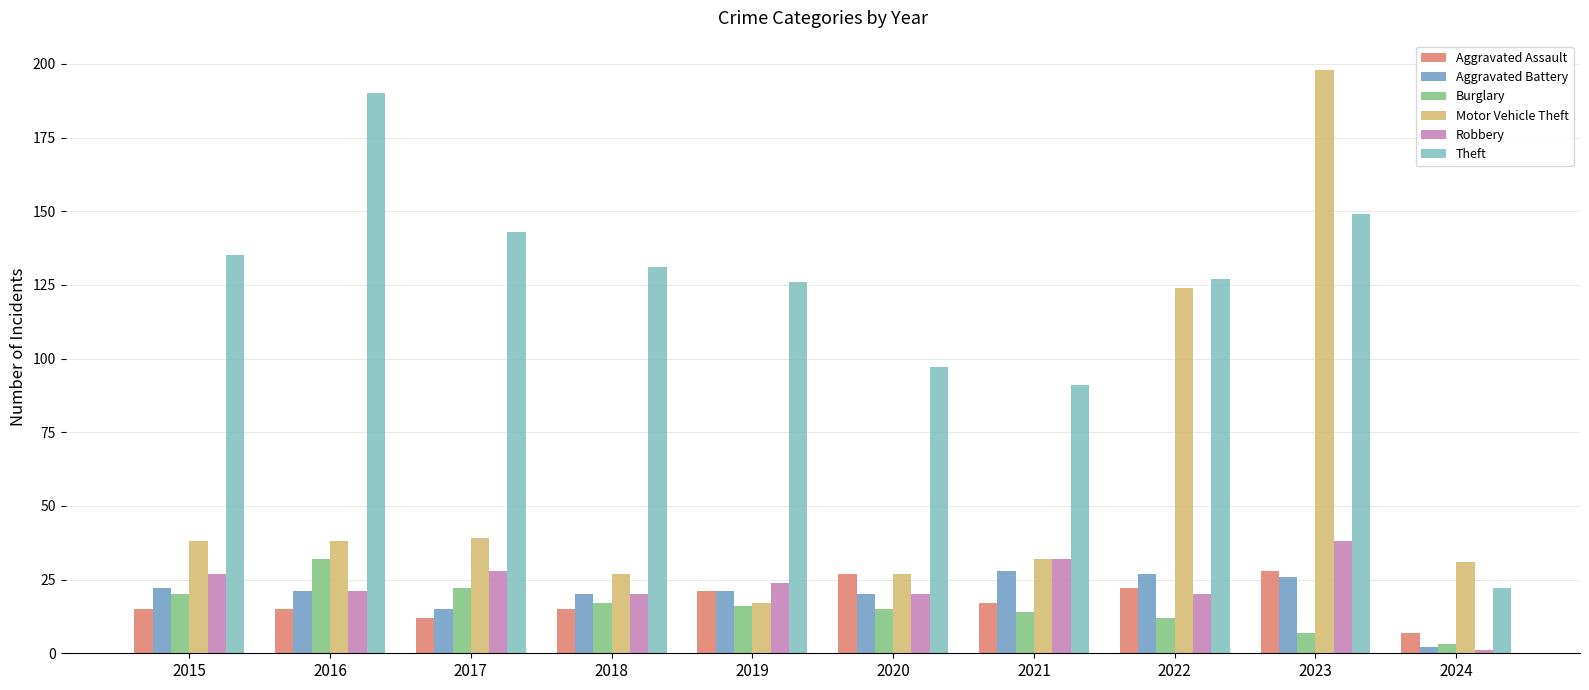

What is the value of the Aggravated Battery bar at the 2nd from the left?

21